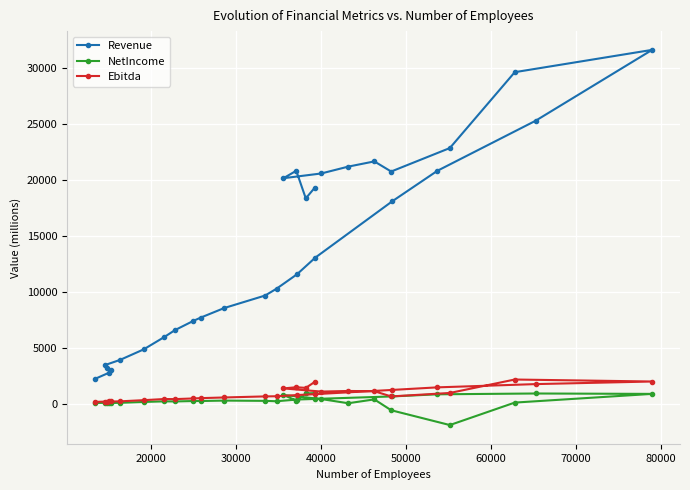

True or false: Ebitda and NetIncome cross at least once.

False